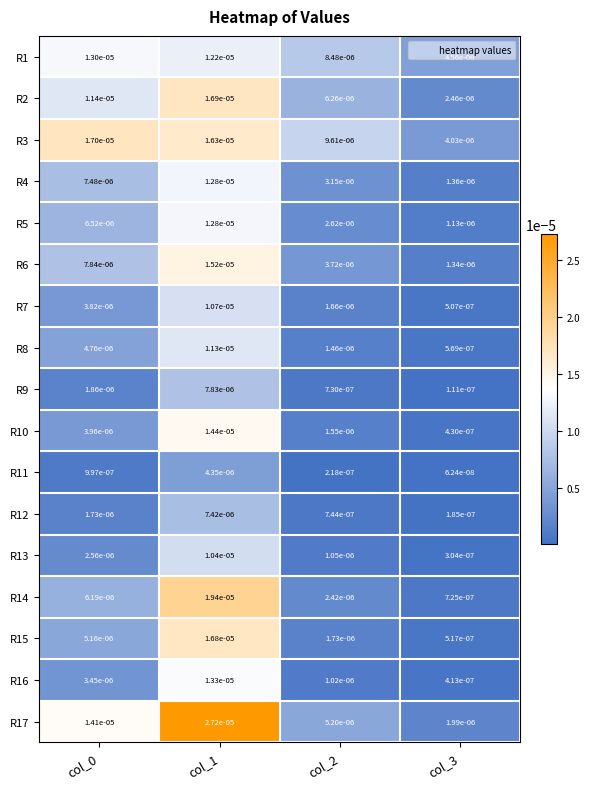

At col_0, list the series in order from smallest to largest.

R11, R12, R9, R13, R16, R7, R10, R8, R15, R14, R5, R4, R6, R2, R1, R17, R3